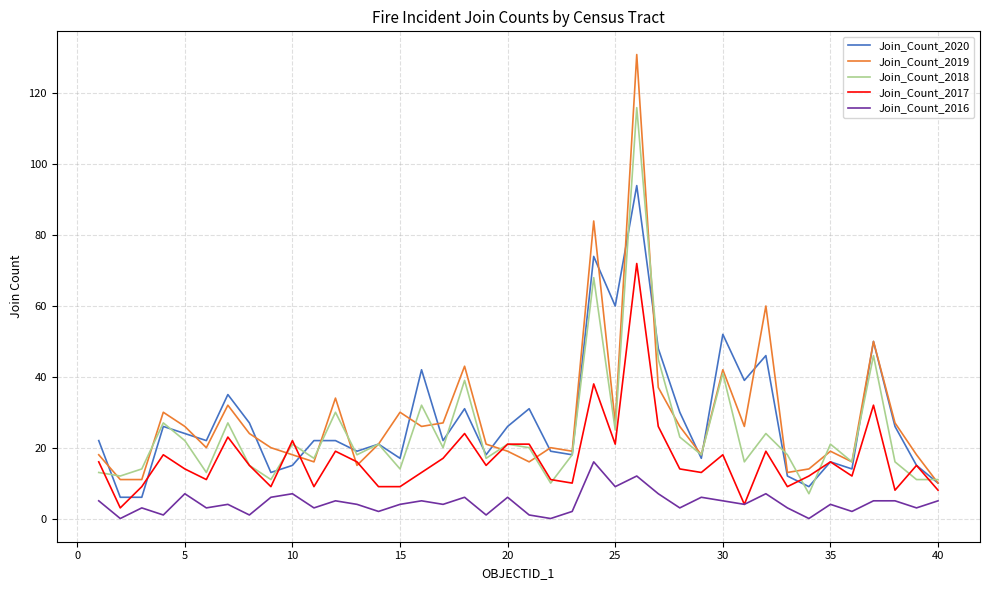

Which series has the largest range (max minus min)?

Join_Count_2019